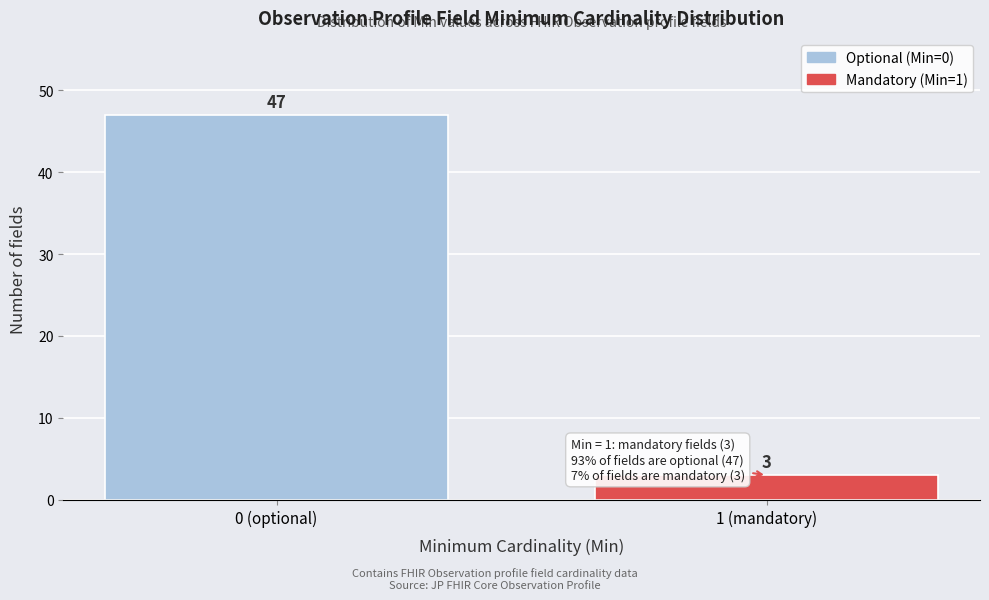

Reading right to left, transcribe all the data shown in this chart.

3	47